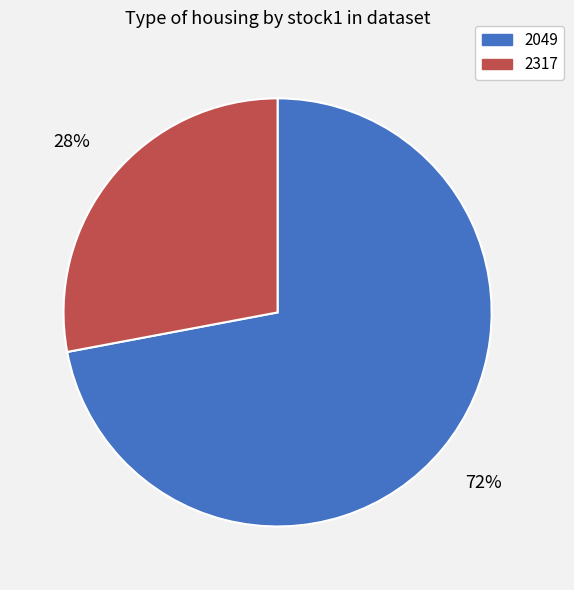

Is there a majority slice in this chart?

Yes